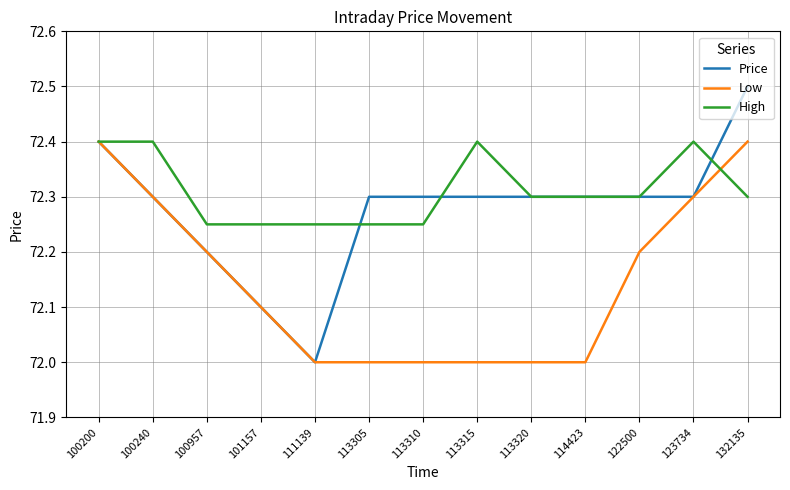

What is the difference between the maximum and minimum values in the Price series?

0.5